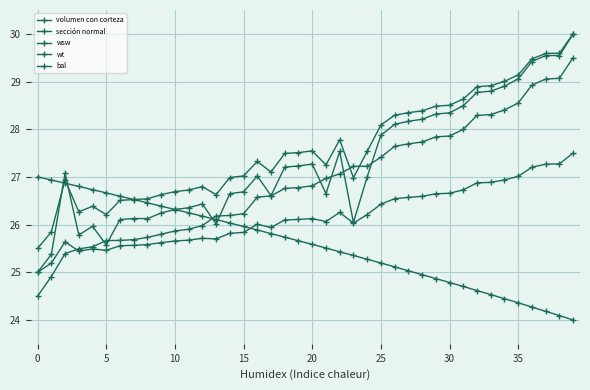

True or false: wt has more than 1 points higher than both neighbors.

True